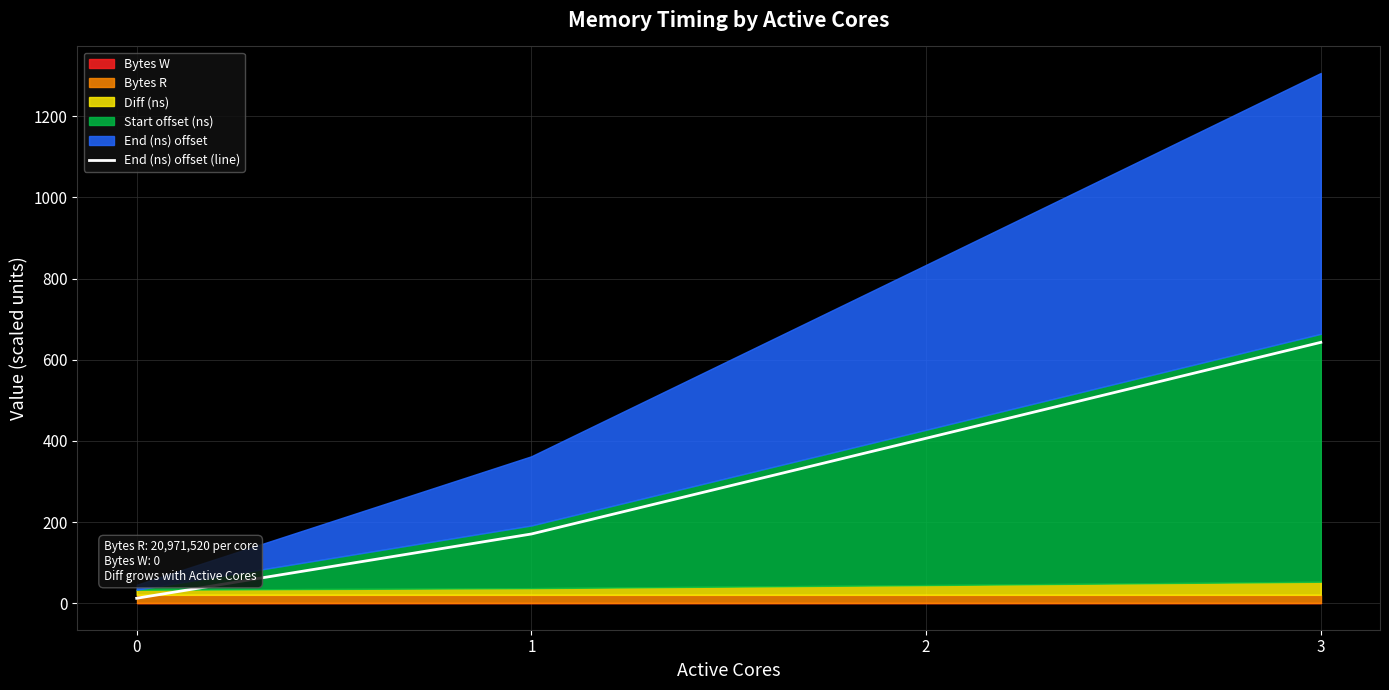

Which label corresponds to the largest value in the chart?

3